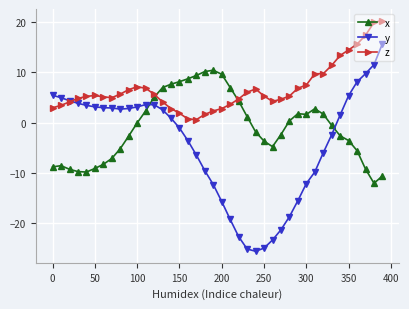

Which series has the largest total across all categories?

z